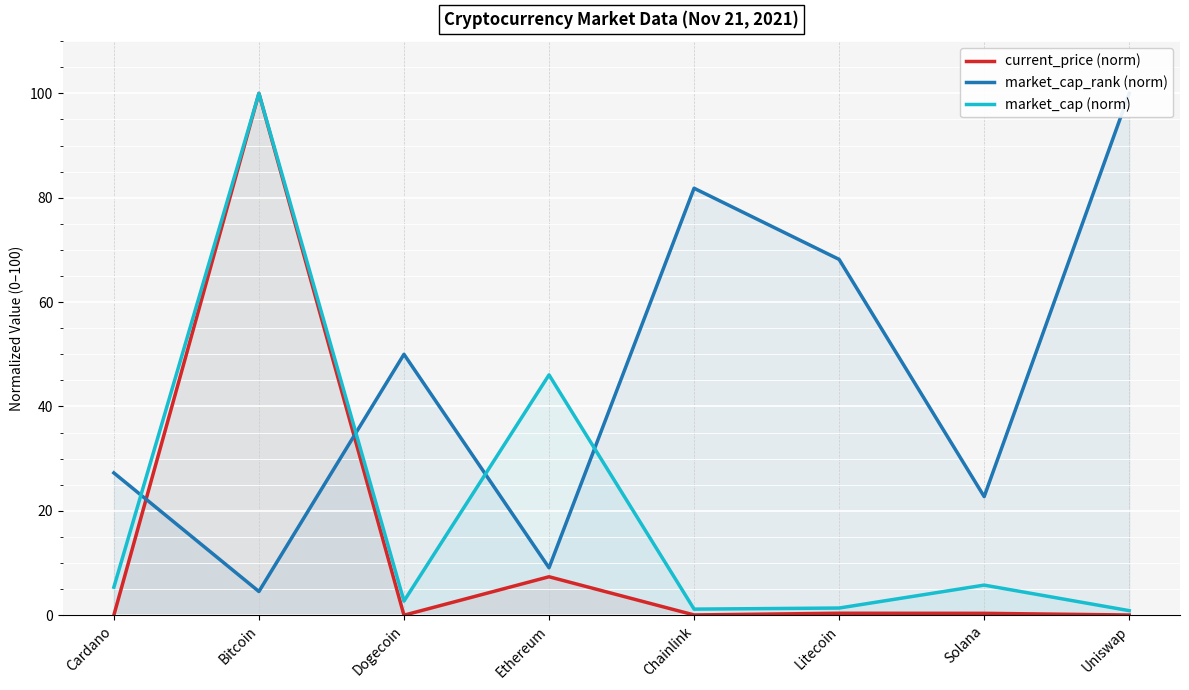

What is the total value across all series at Dogecoin?

52.7